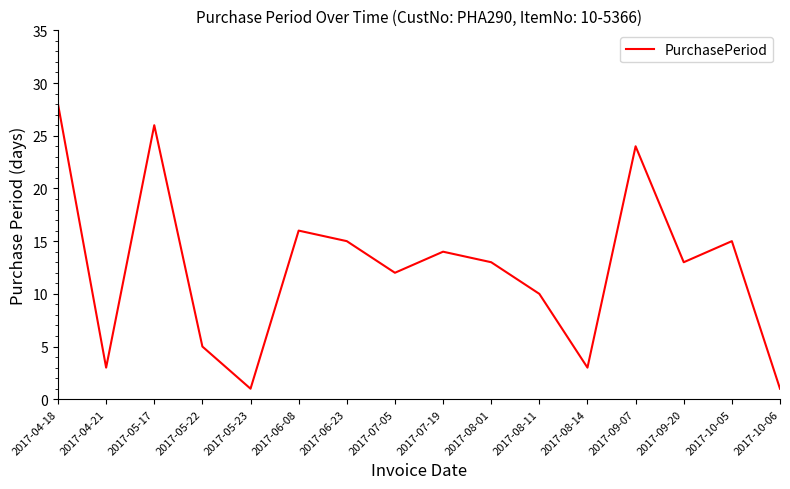

How many interior local valleys (lower than both neighbors) does the data have?

5